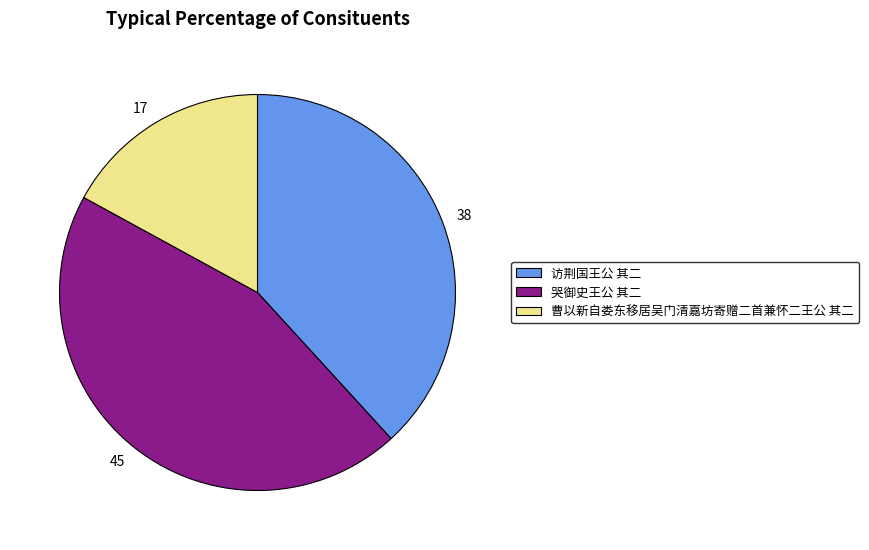

Is 访荆国王公 其二 the majority of the pie?

No